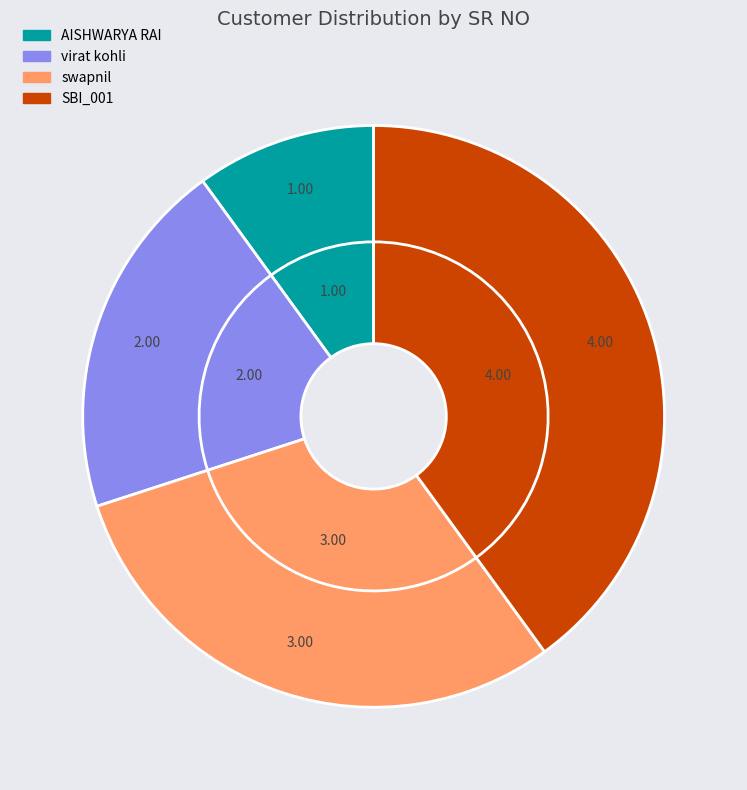

Does swapnil account for over 50% of the chart?

No